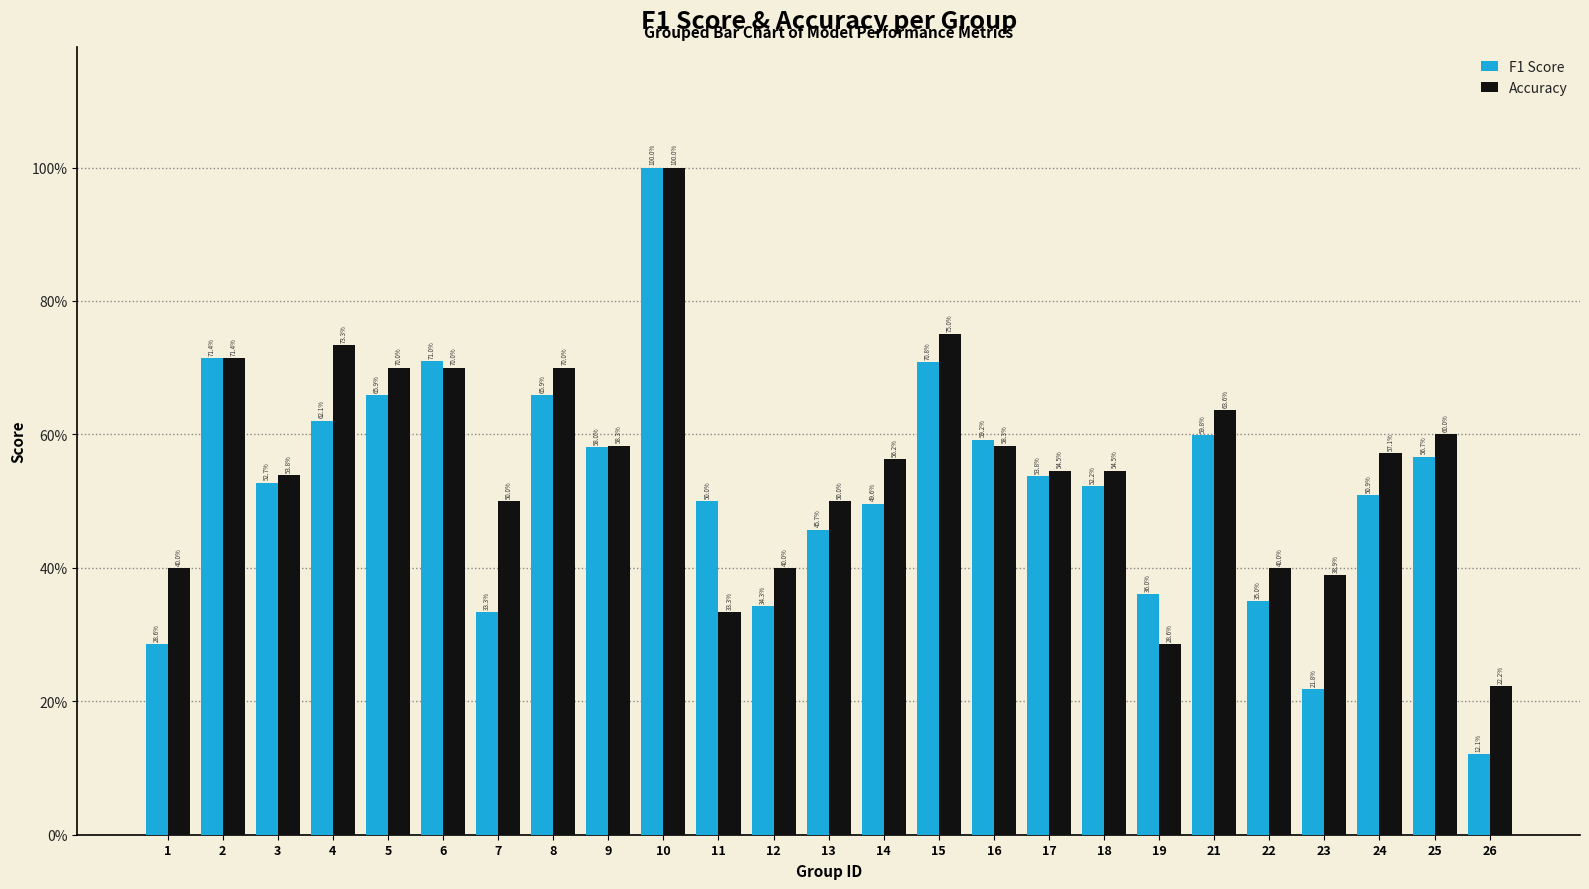

At which label is F1 Score closest to 0?

26